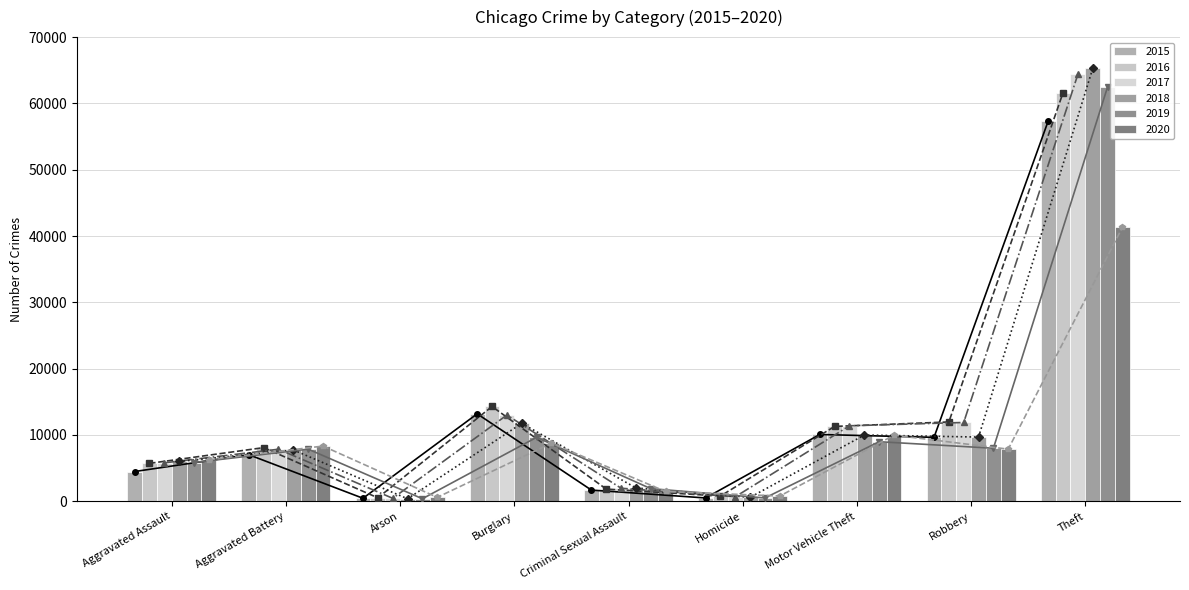

Which series has the largest total across all categories?

2017